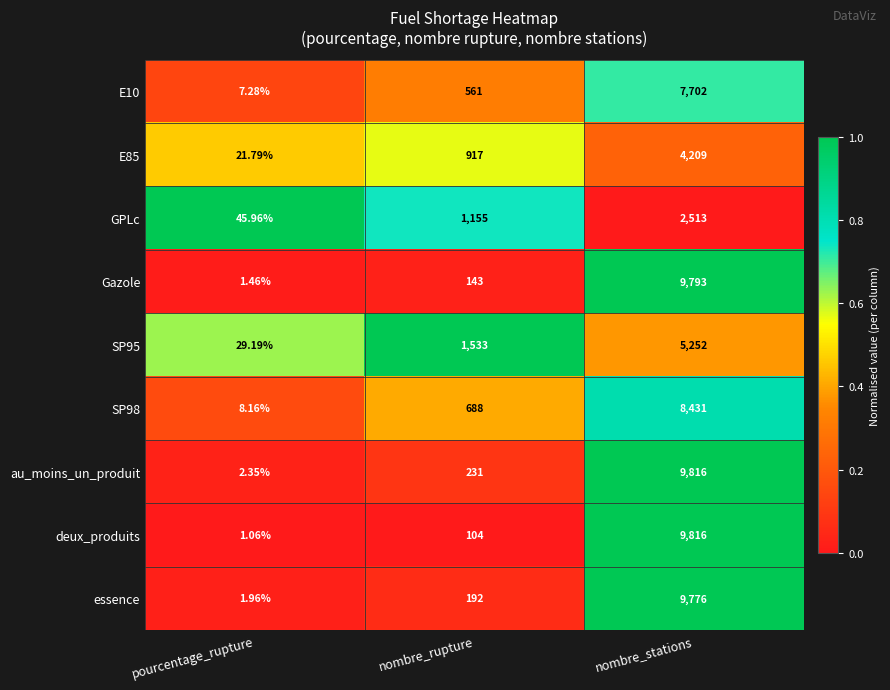

Is the value of au_moins_un_produit at nombre_rupture greater than the value of Gazole at nombre_stations?

No